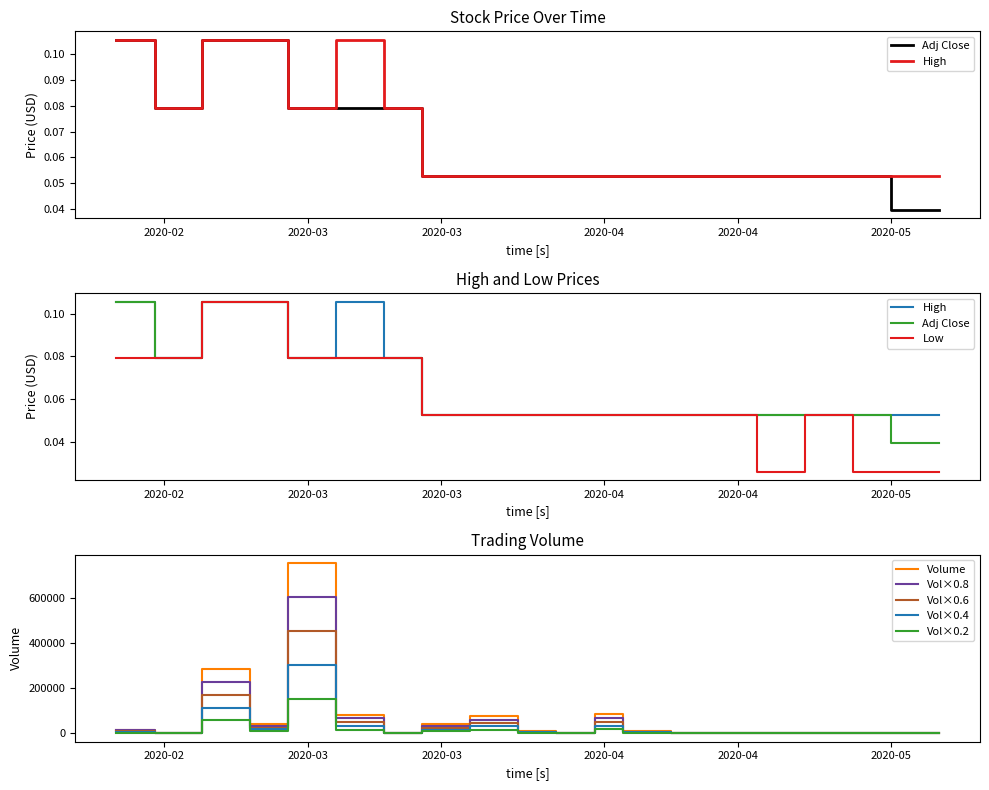

Where is the first local minimum for High?

2020-02-14